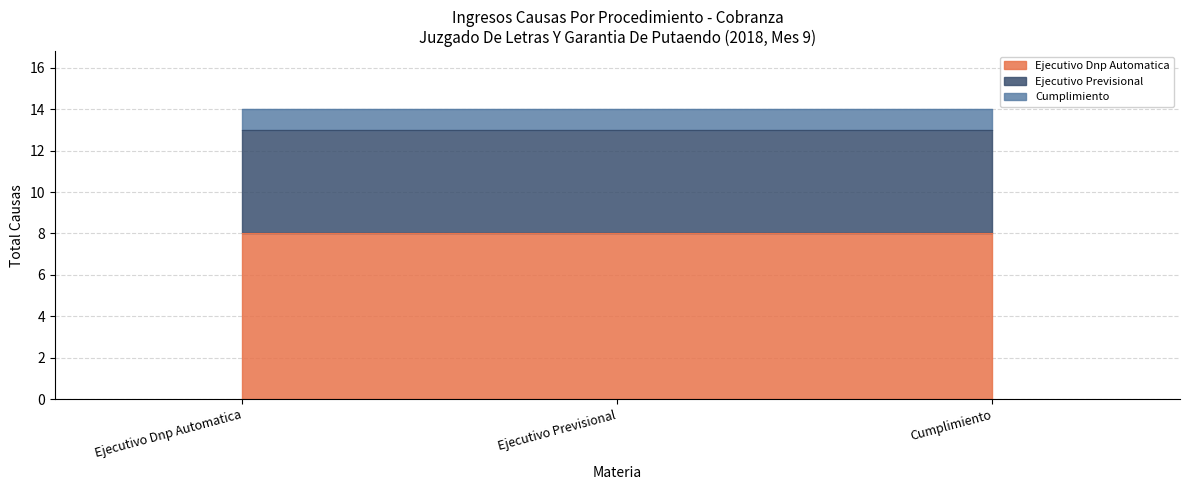

Which series has the widest spread of values?

Ejecutivo Dnp Automatica